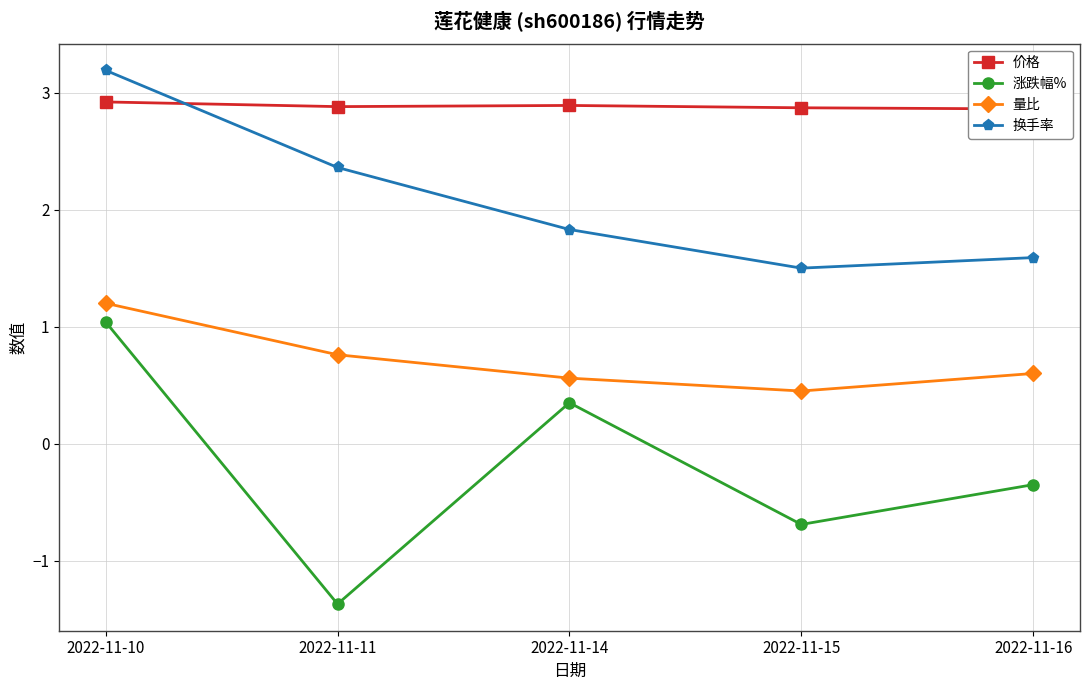

At which category does 价格 reach its first local valley?

2022-11-11